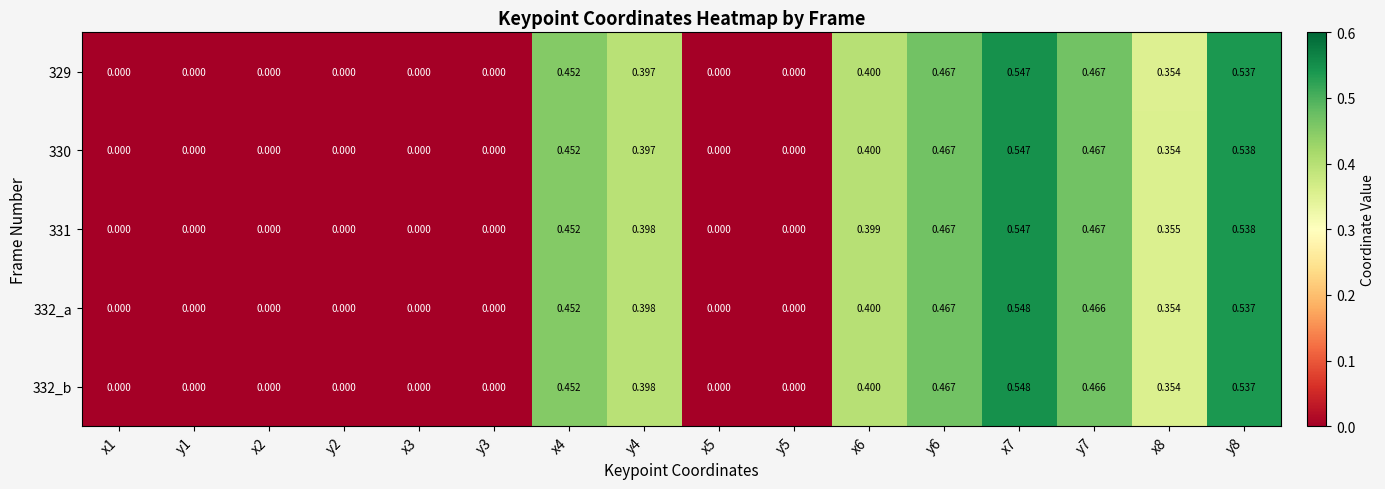

How many data points in 331 are above 0?

8